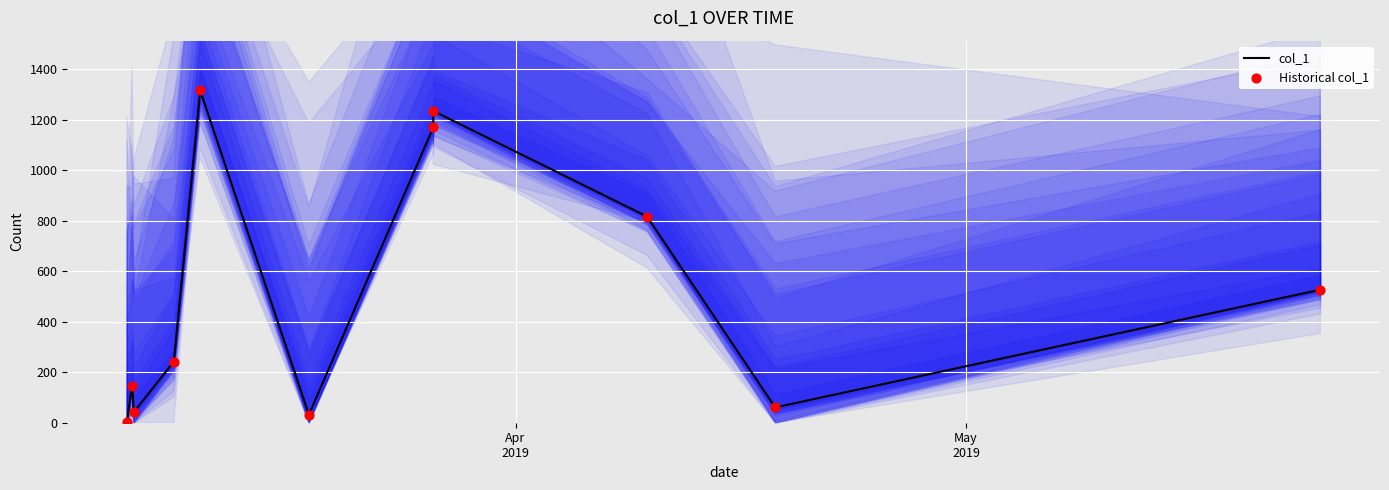

Which series reaches the minimum Y coordinate?

col_1